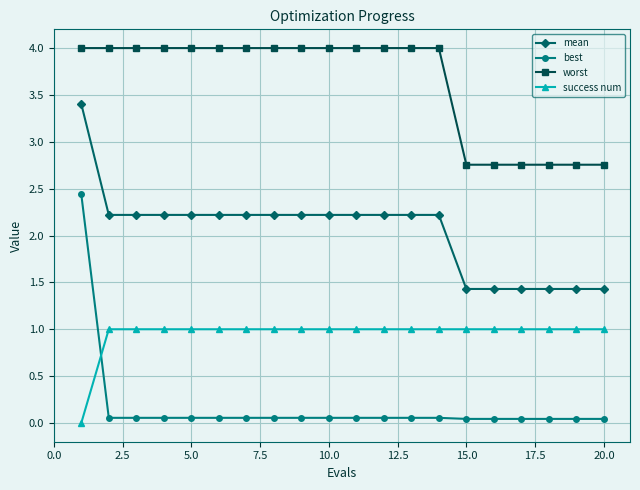

Rank the series by their maximum value, from highest to lowest.

worst, mean, best, success num